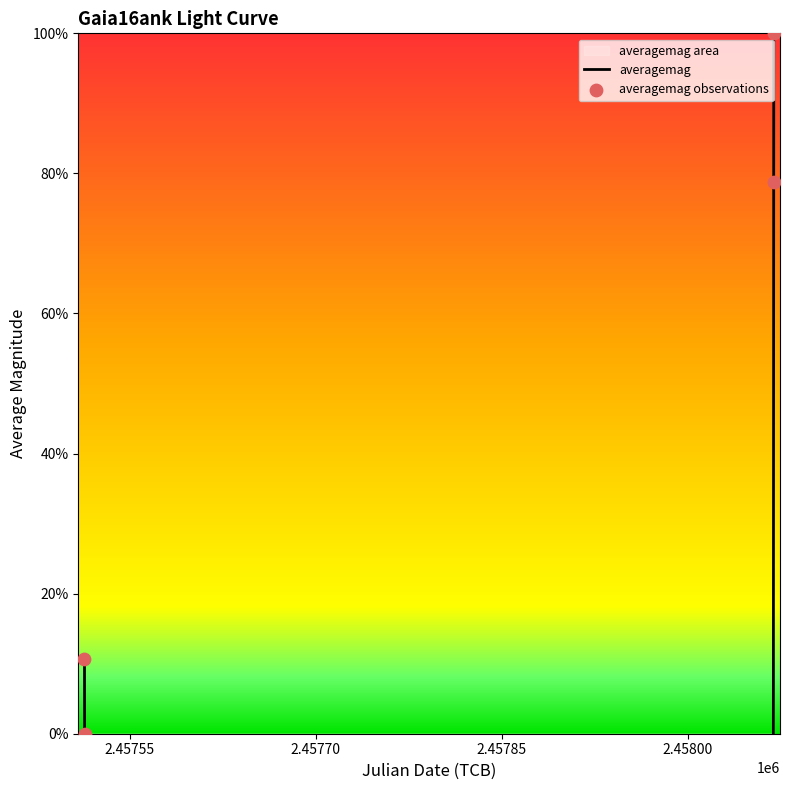

Between 2017-11-11 12:29:49 and 2016-05-05 04:31:56, which is larger?

2017-11-11 12:29:49